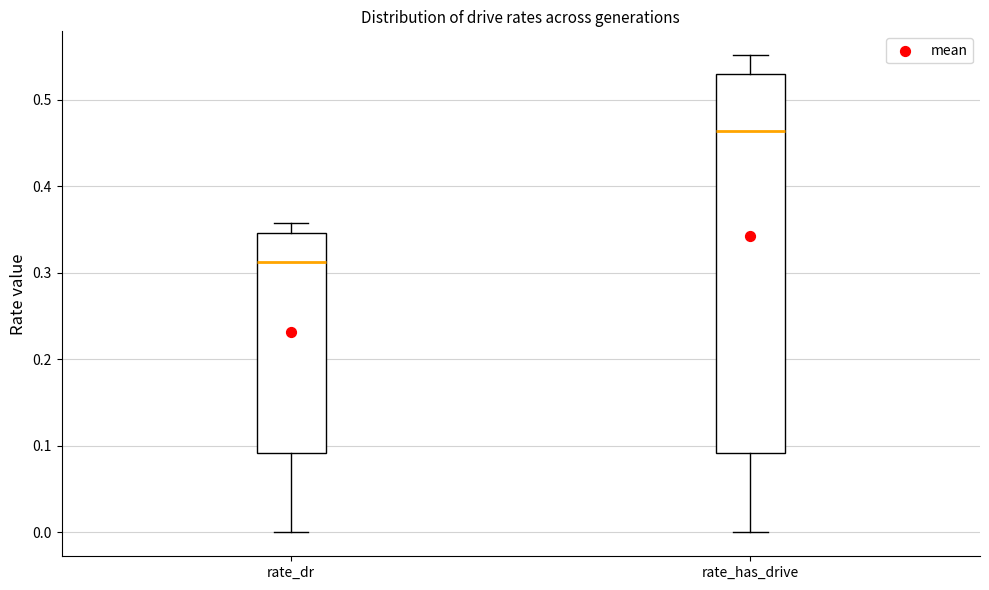

Reading left to right, read every box against the y-axis: the position of its median line, the range the box covers, and the ends of its whiskers. The values are not printed on the chart, so give them approximately, as read against the axis.

rate_dr: median 0.31, box 0.09 to 0.35, whiskers 0.00 to 0.36
rate_has_drive: median 0.46, box 0.09 to 0.53, whiskers 0.00 to 0.55